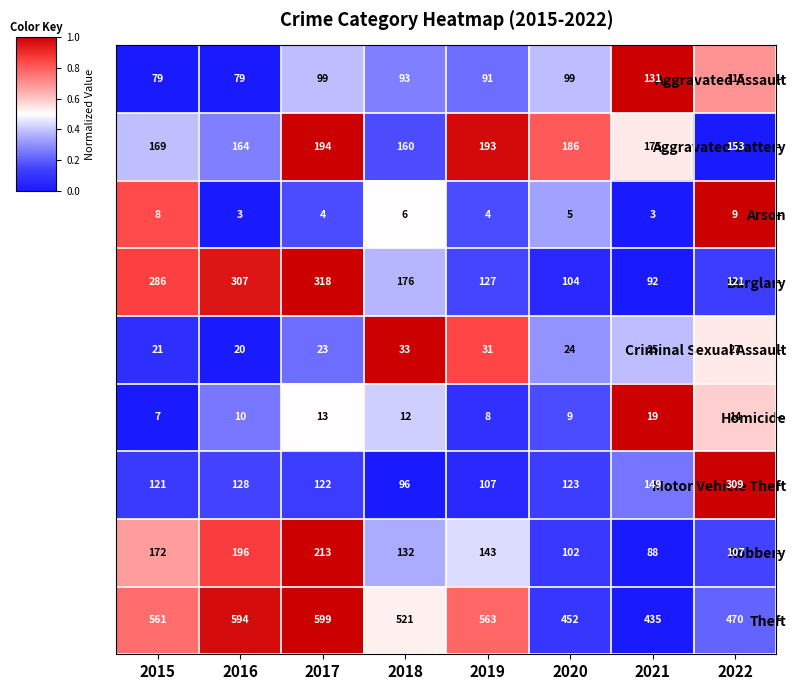

At which label does Theft reach its minimum?

2021